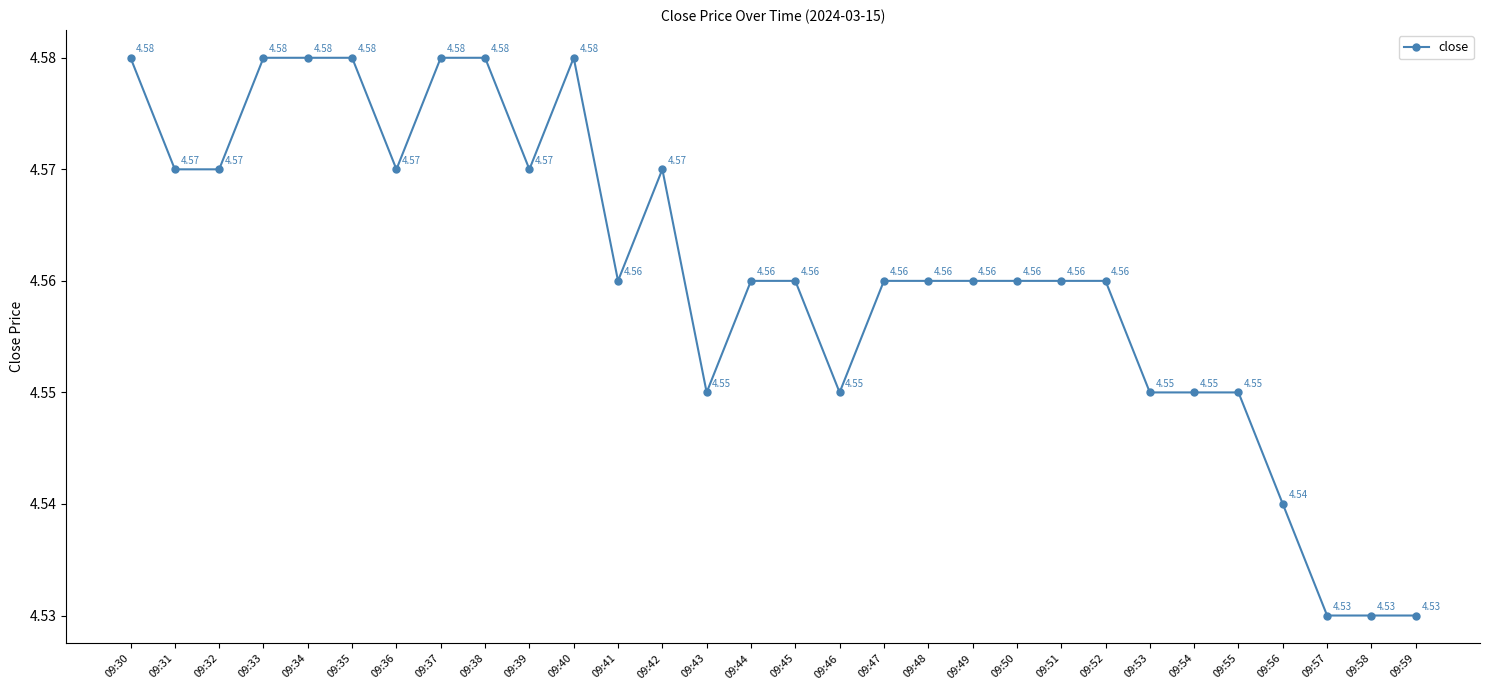

How many lines are shown in the chart?

1